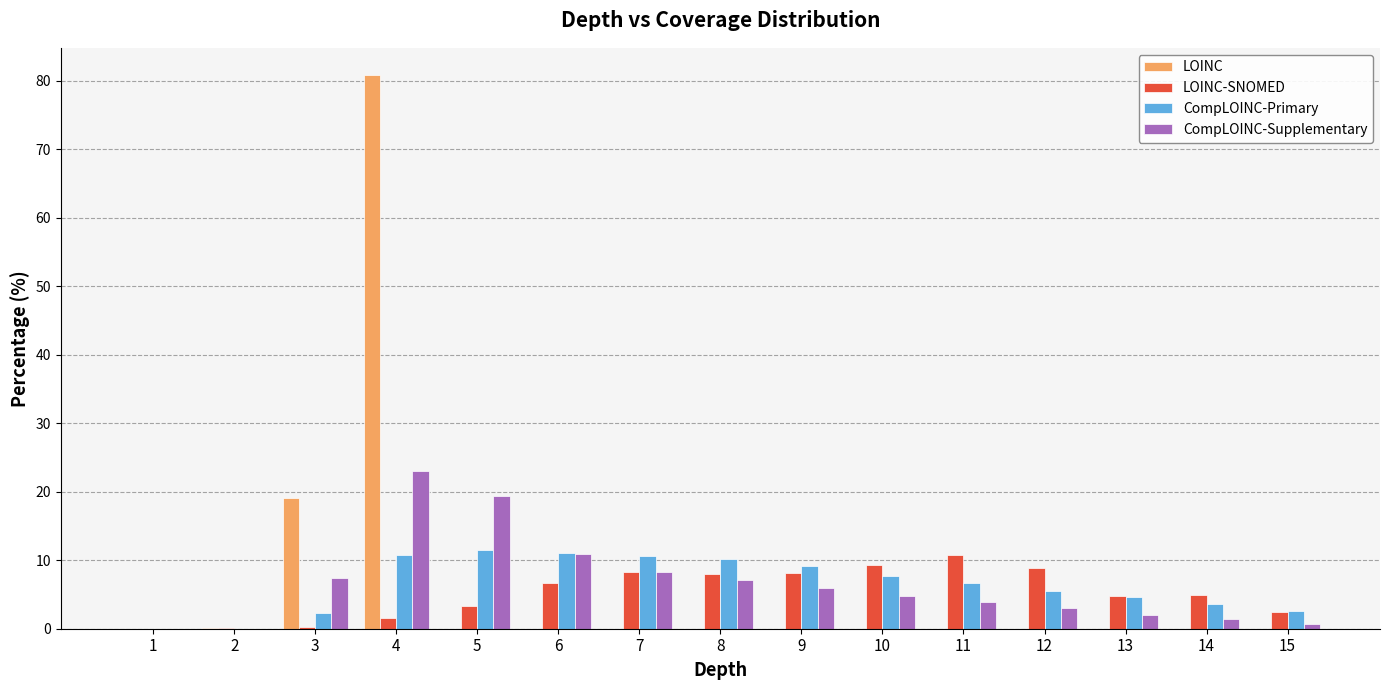

How many groups of bars are there?

15